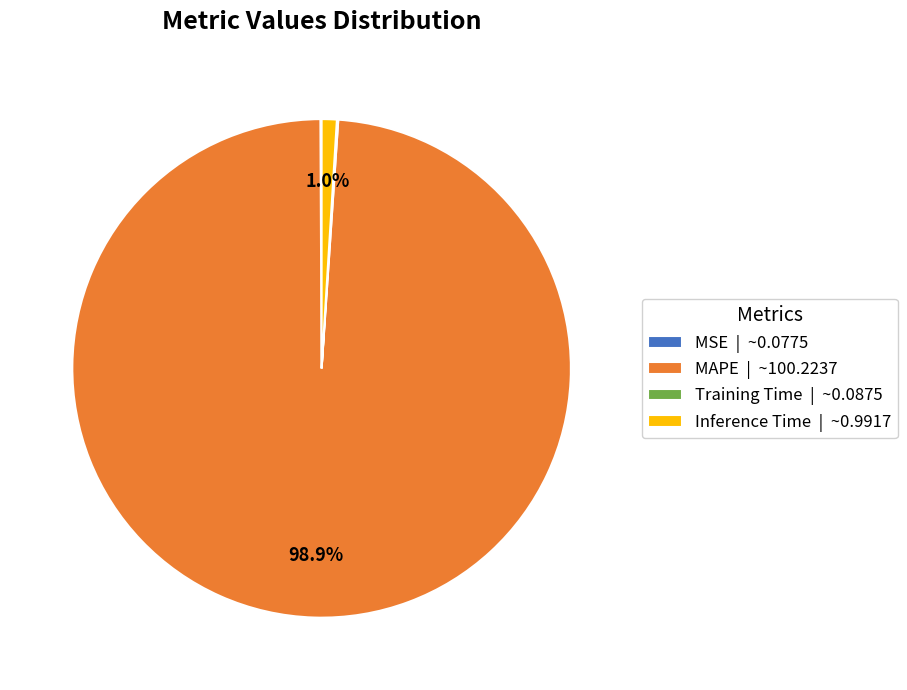

Does Inference Time | ~0.9917 represent more than half of the total?

No